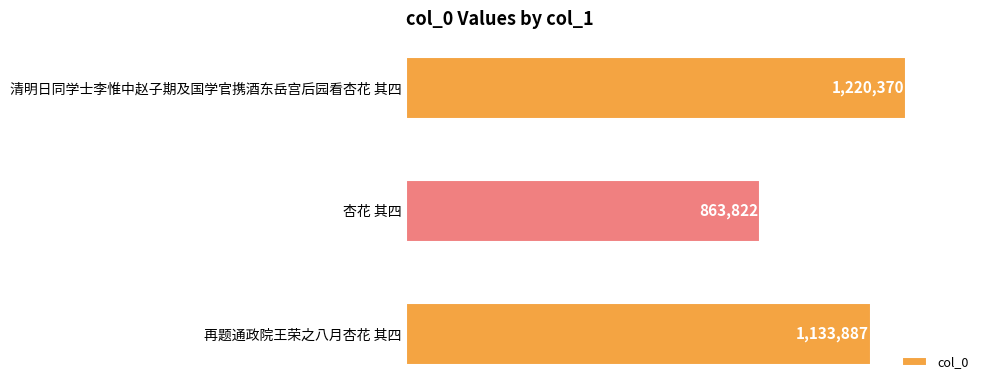

Are the bars horizontal?

Yes